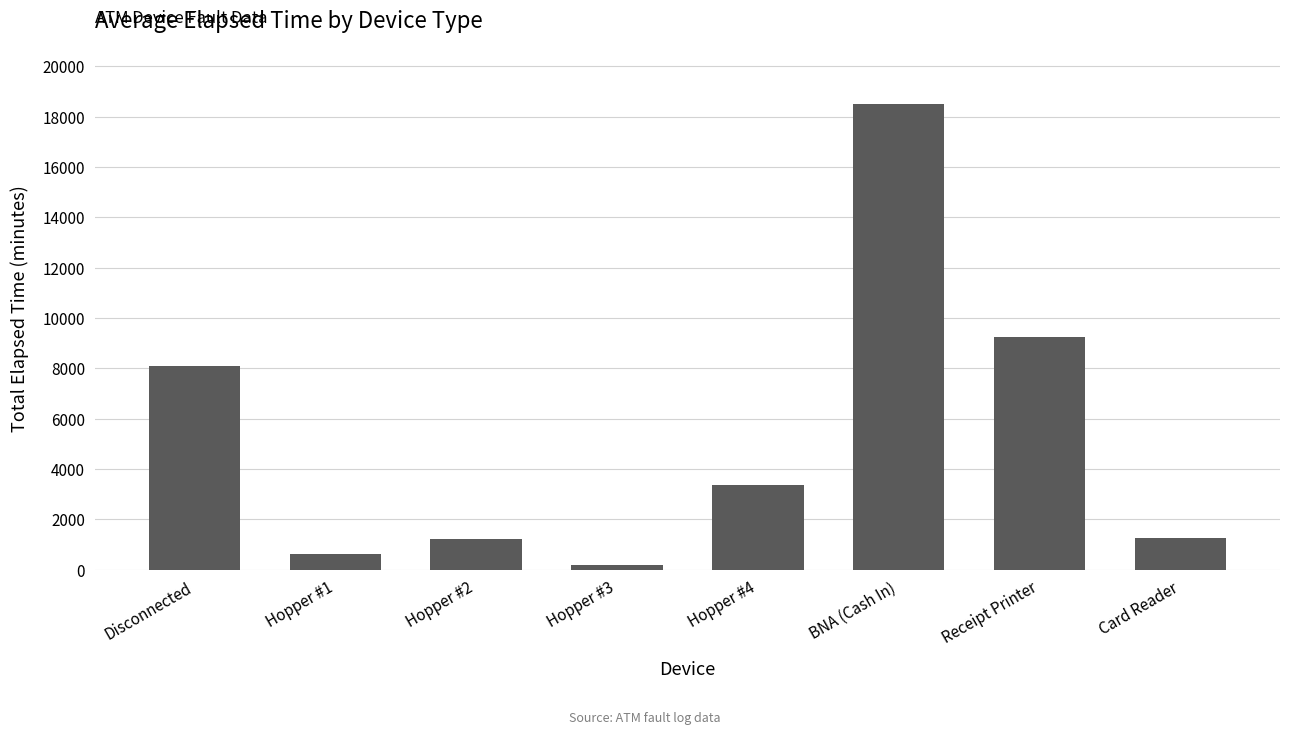

What is the sum of the values at BNA (Cash In) and Card Reader?

19770